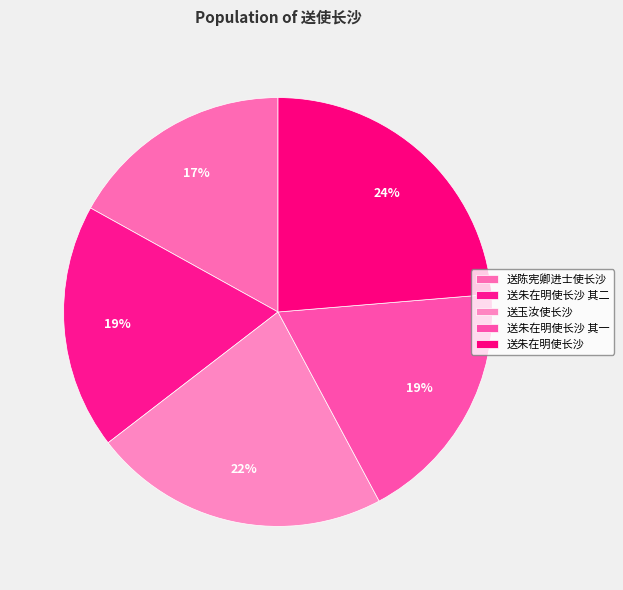

Is there a majority slice in this chart?

No